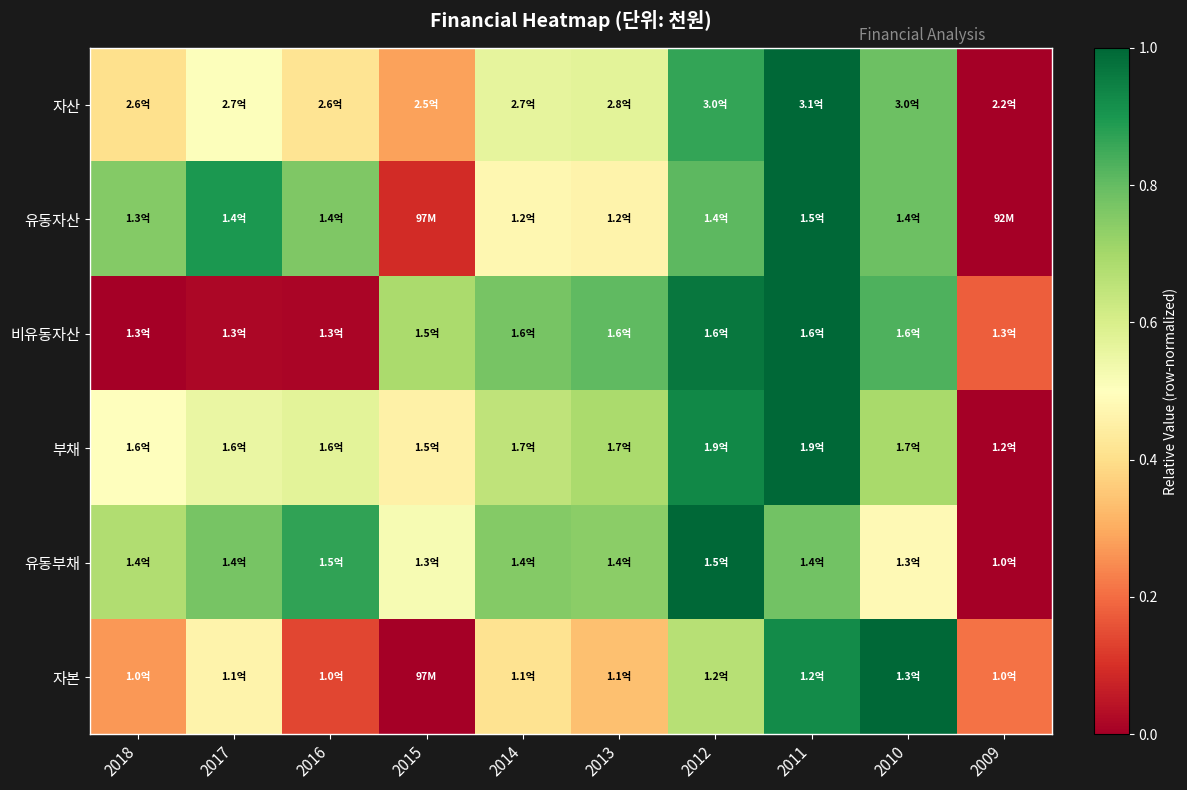

Which has a higher value, 2018 or 2011?

2011